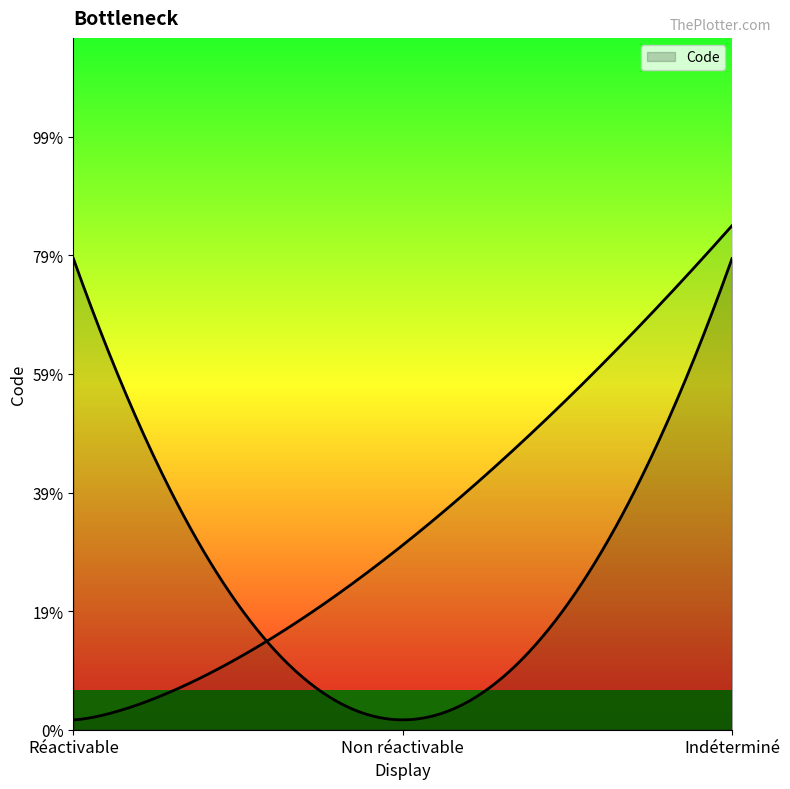

Does the chart have visible grid lines?

No